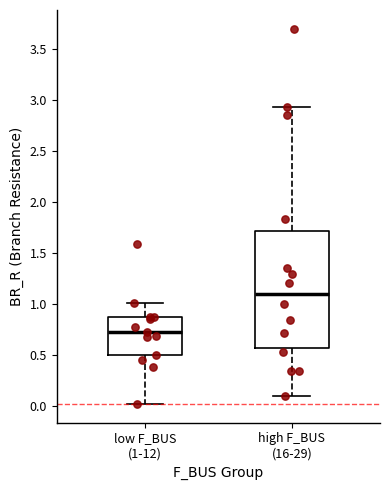

Reading left to right, transcribe this box plot: for each box, give where its median line is, the range the box spans, and where its two whiskers end, as read against the y-axis. The values are not printed on the chart, so give them approximately, as read against the axis.

low F_BUS (1-12): median 0.70, box 0.50 to 0.85, whiskers 0.00 to 1.00
high F_BUS (16-29): median 1.10, box 0.55 to 1.70, whiskers 0.10 to 2.95